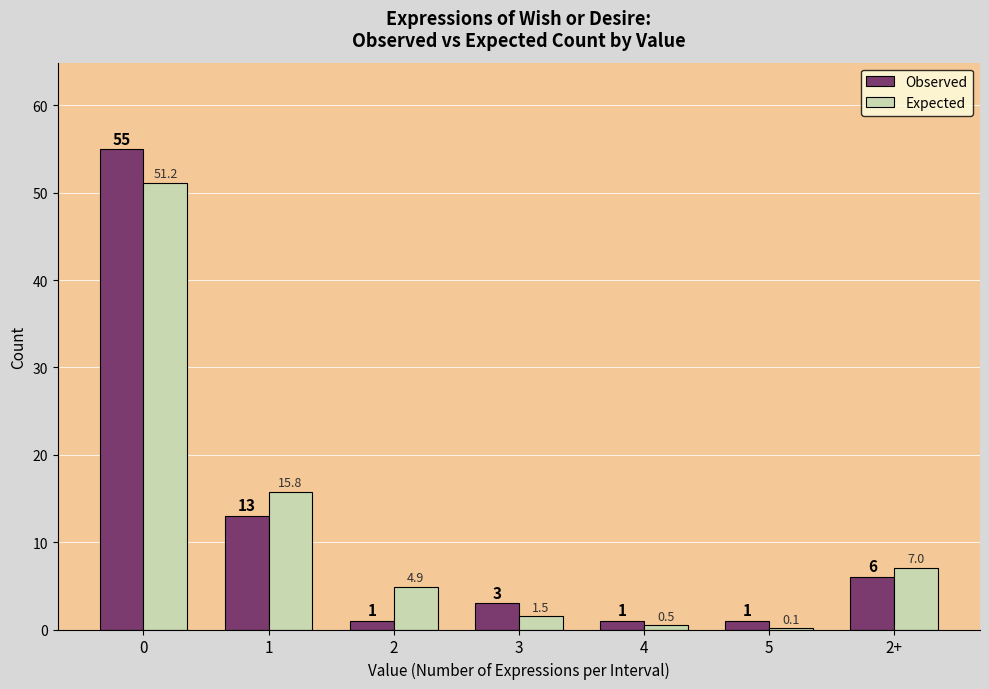

What is the sum of the Observed values at 3 and 2?

4.0